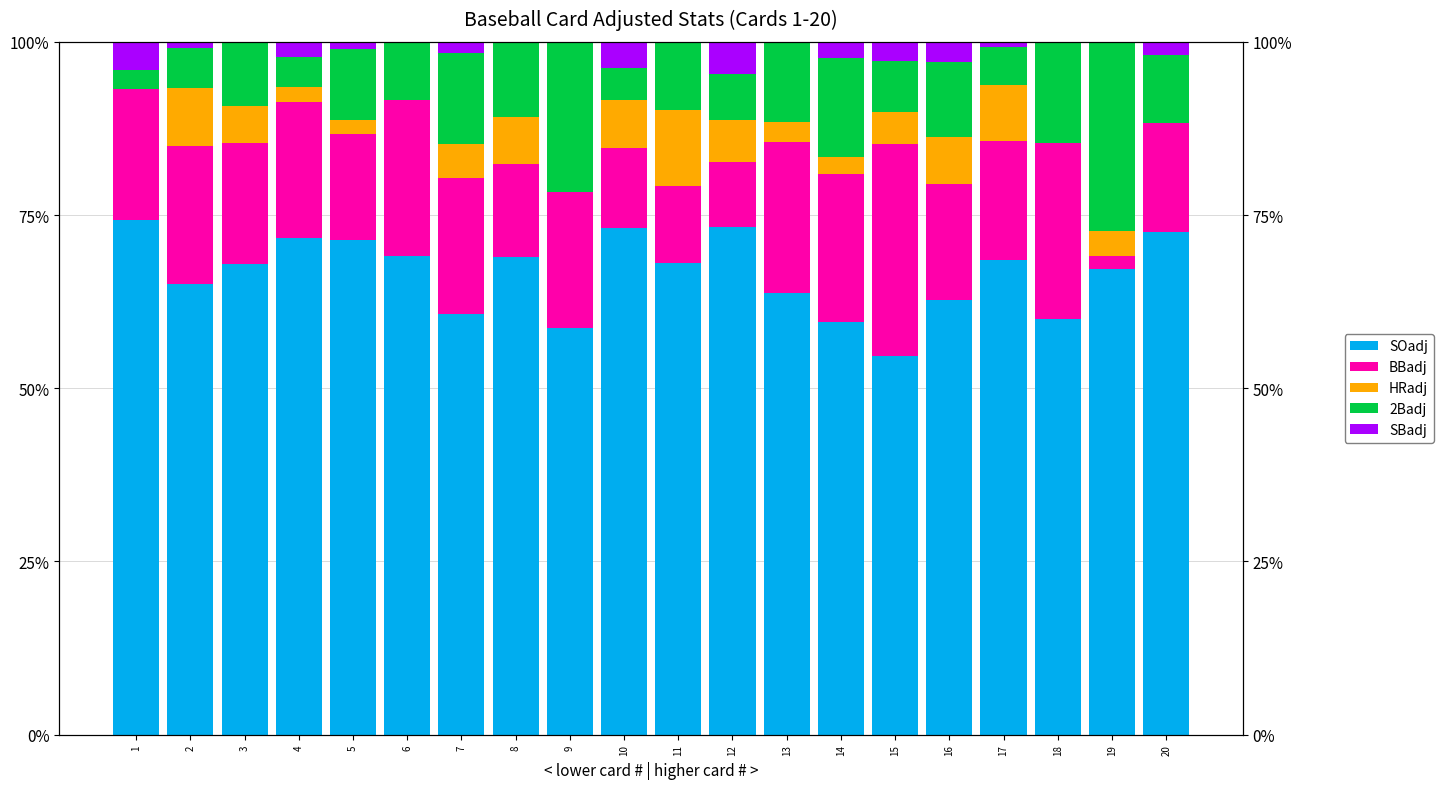

Is the value of SOadj at 15 greater than the value of SBadj at 10?

Yes